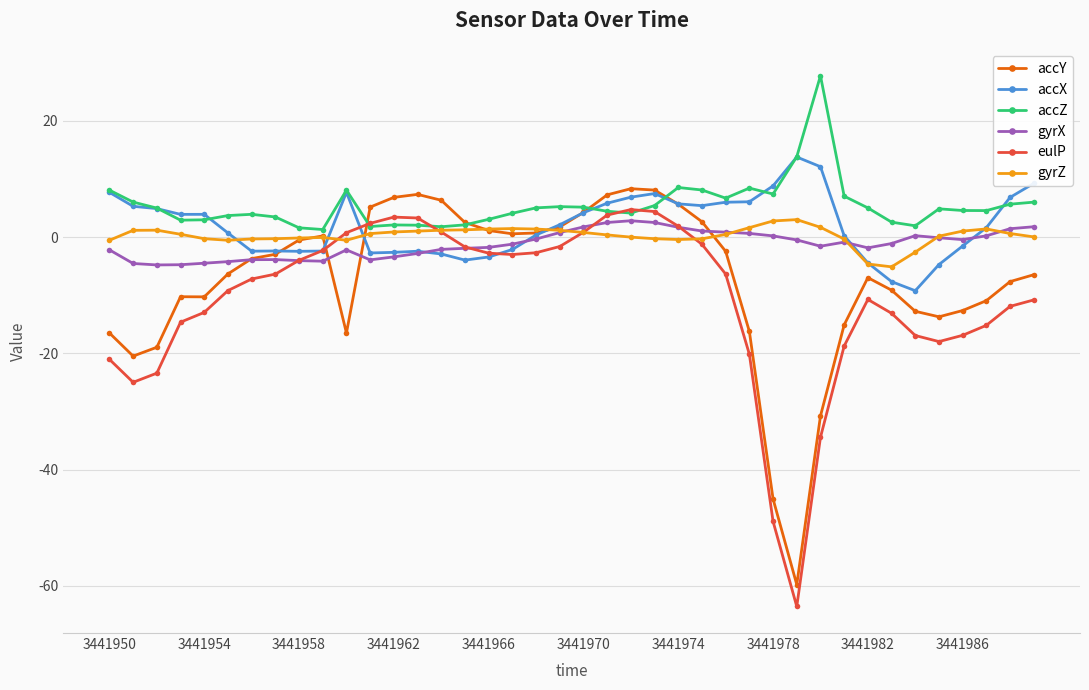

True or false: accX has more than 2 interior local peaks.

True